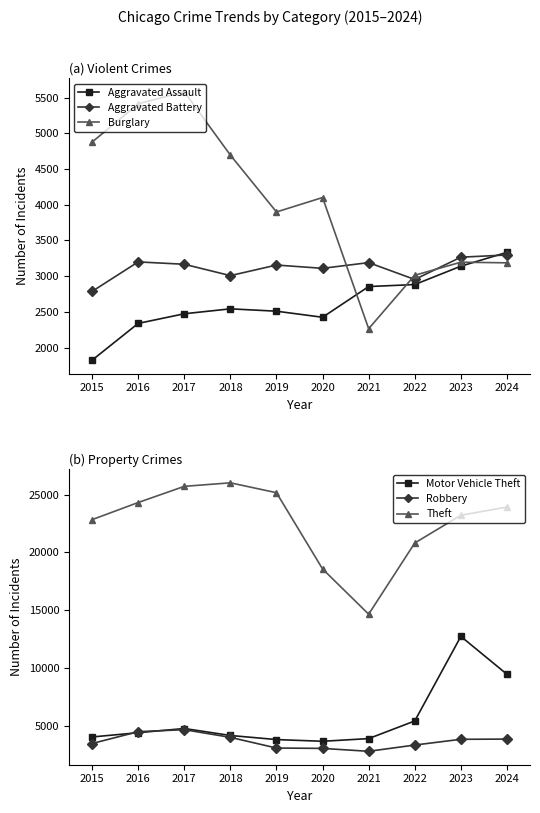

What is the value of the Aggravated Assault point at the 4th from the left?

2542